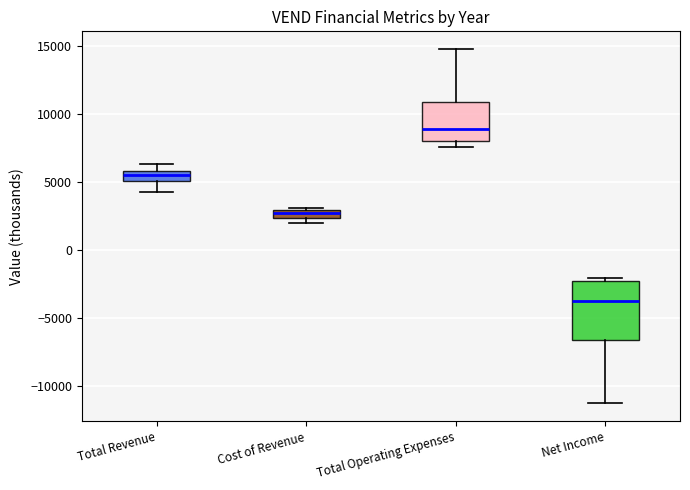

Where does the median line of the box for Total Operating Expenses sit on the y-axis? The values are not printed on the chart, so give them approximately, as read against the axis.

9000